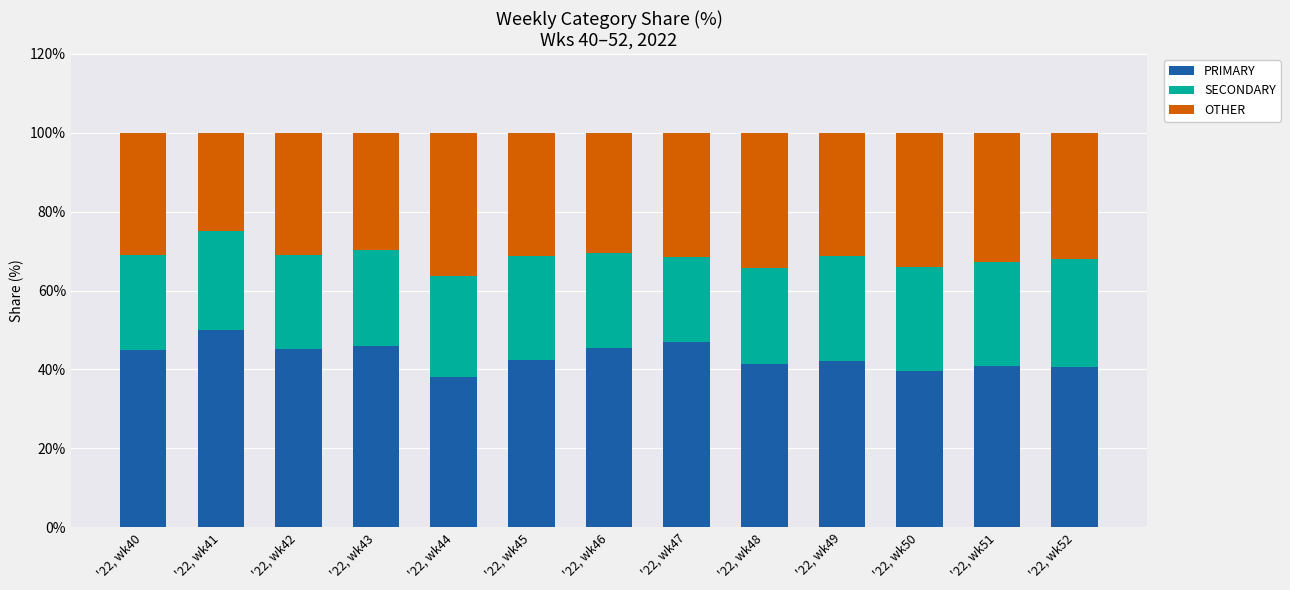

The value of PRIMARY at '22, wk42 is 45.2. True or false?

True